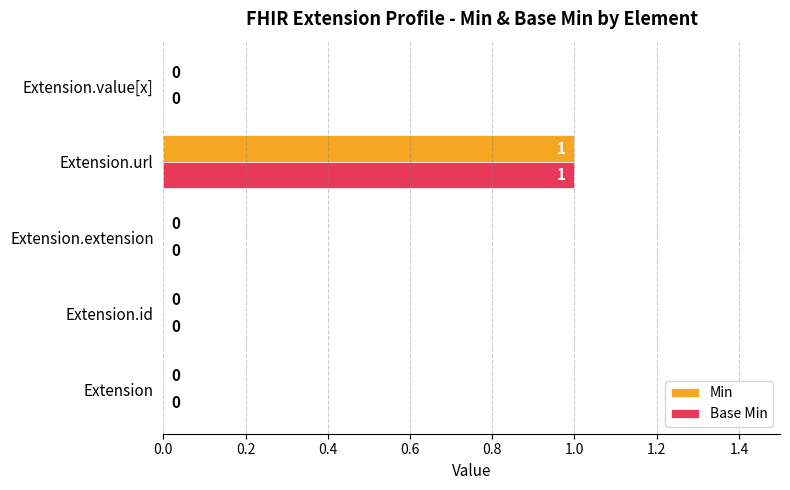

True or false: Base Min has a value of 0 at Extension.id.

True